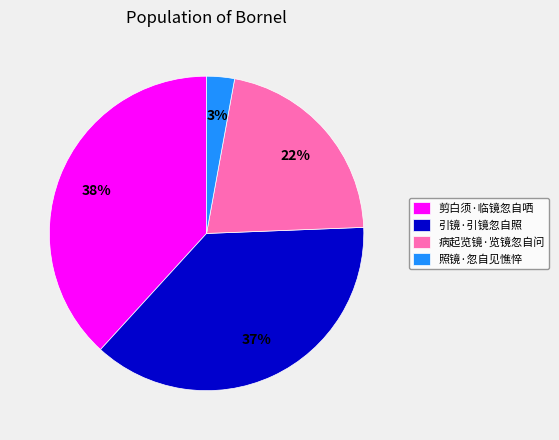

To the nearest percent, what is the average slice percentage?

25%